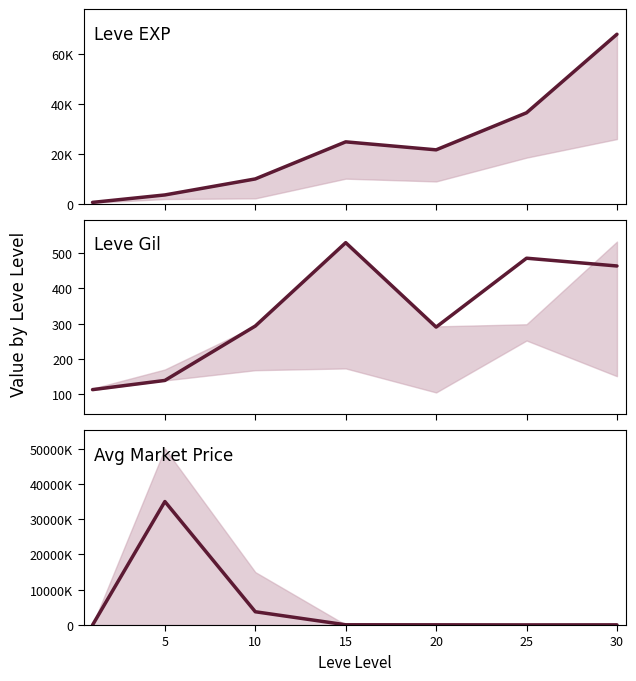

Is the value of Leve EXP at 20 greater than the value of Avg Market Price at 5?

No